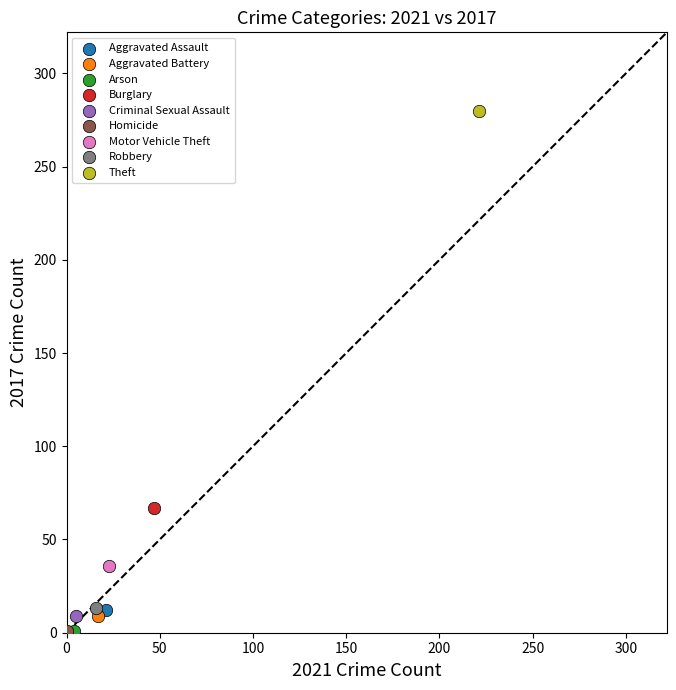

What are all the series names shown in the legend?

Aggravated Assault, Aggravated Battery, Arson, Burglary, Criminal Sexual Assault, Homicide, Motor Vehicle Theft, Robbery, Theft